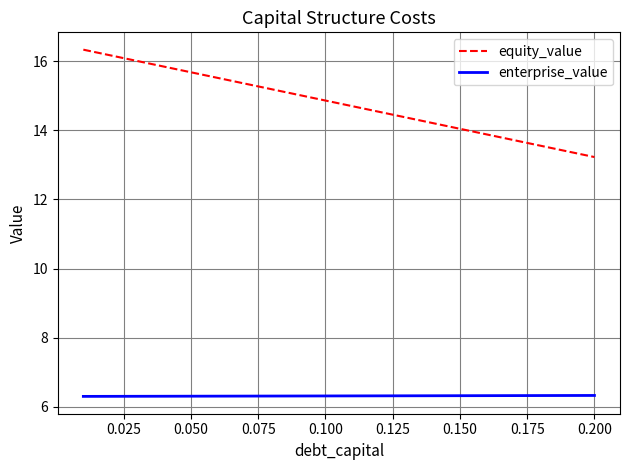

True or false: equity_value and enterprise_value intersect in this chart.

False